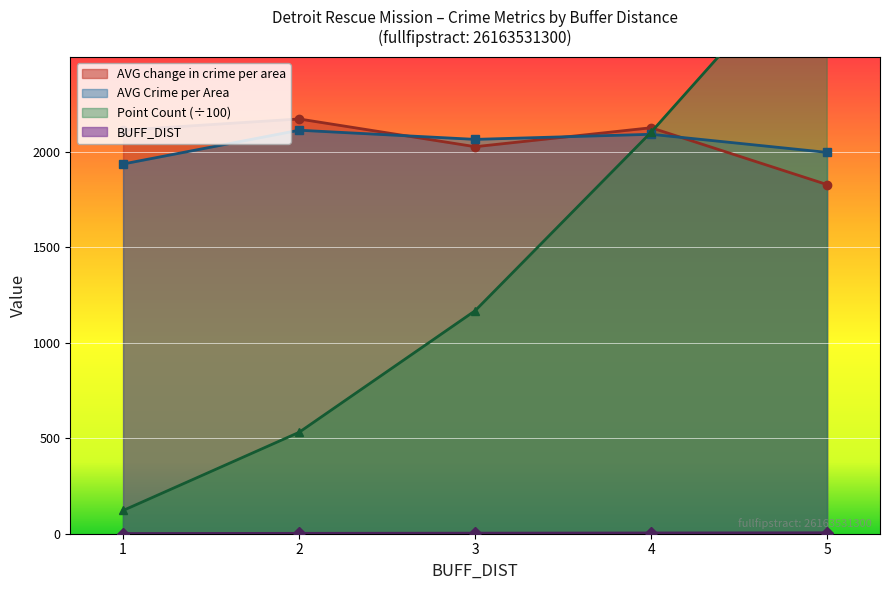

Read the AVG_Crime_per_Area value at 4.

2093.0